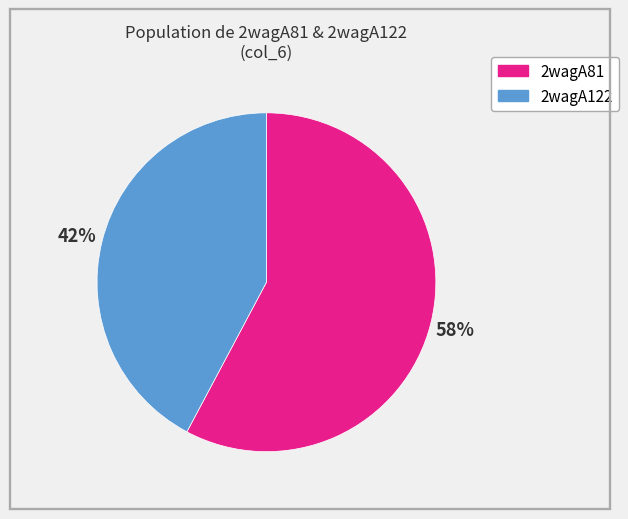

To the nearest percent, what is the difference between the 2wagA122 and 2wagA81 slice percentages?

16%